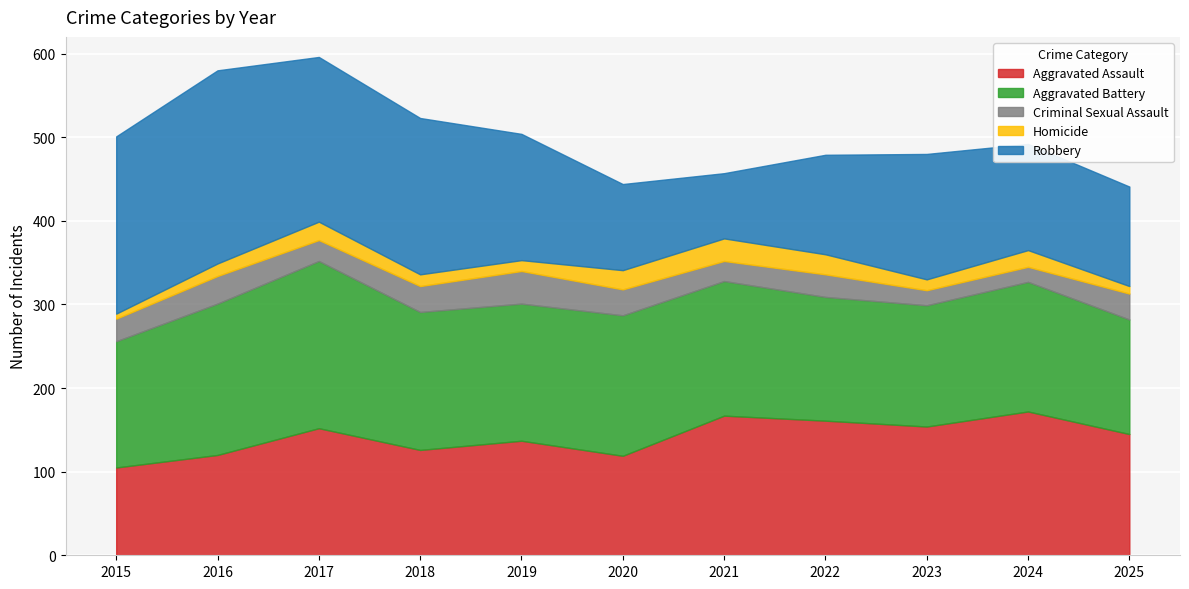

True or false: Criminal Sexual Assault has more than 0 interior local peaks.

True